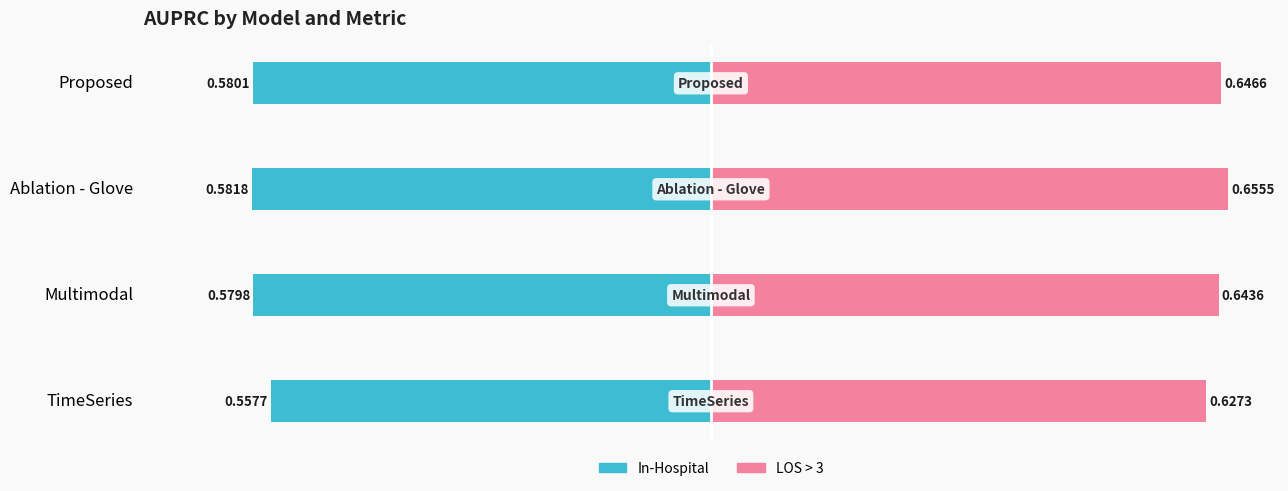

How many groups of bars are there?

4